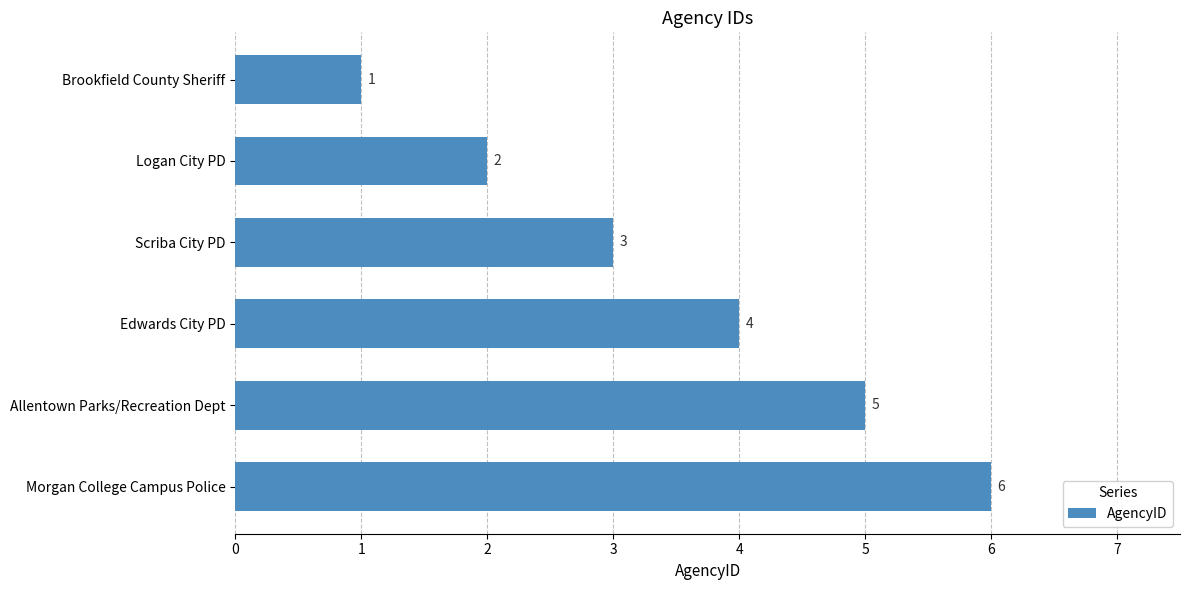

At which label is the value closest to 3?

Scriba City PD